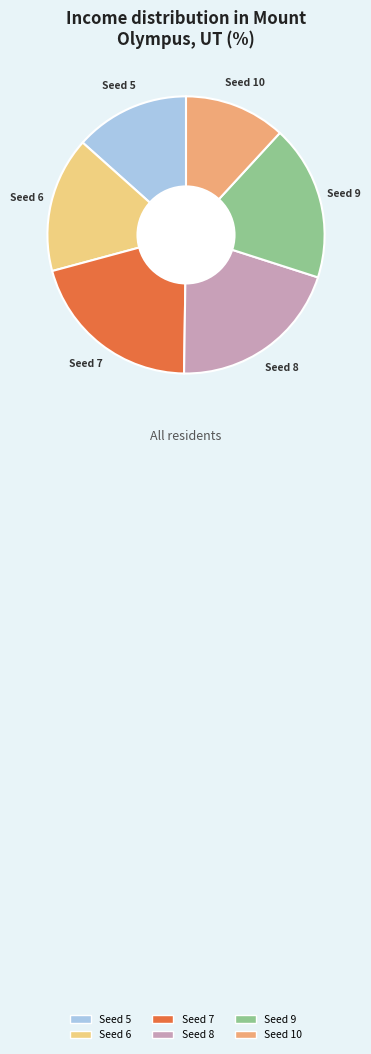

What is the ratio of the value at Seed 9 to the value at Seed 10?

1.5